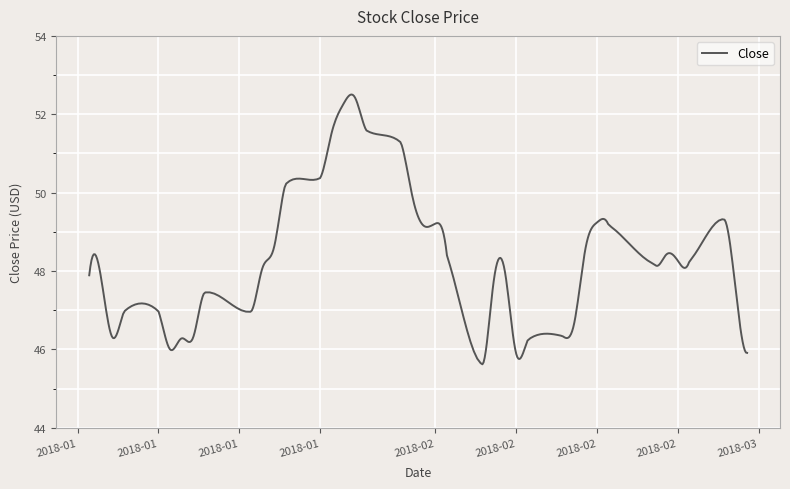

What is the smallest value displayed?

45.6